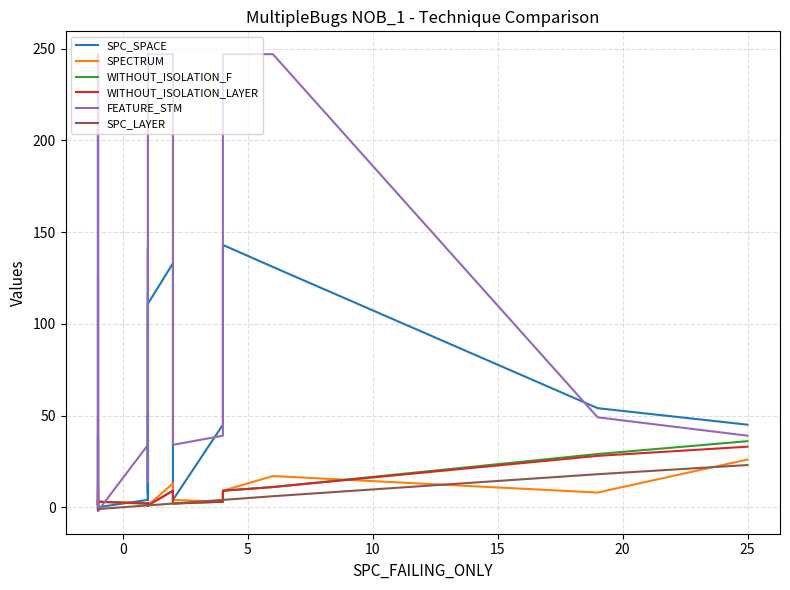

How many lines are shown in the chart?

6